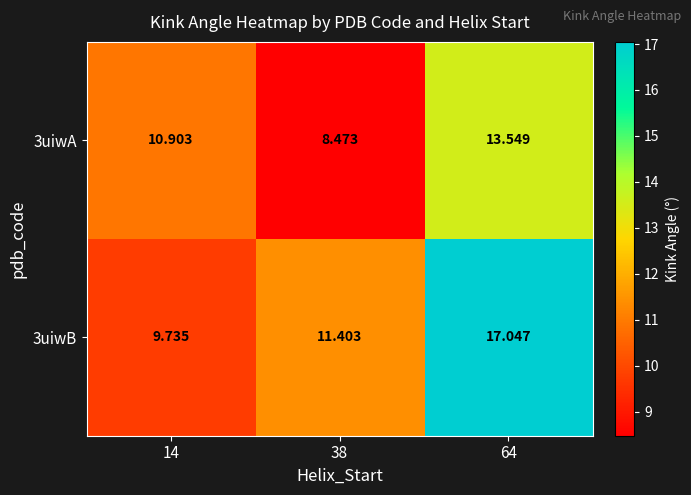

Is the value of 3uiwA at 38 greater than the value of 3uiwB at 38?

No